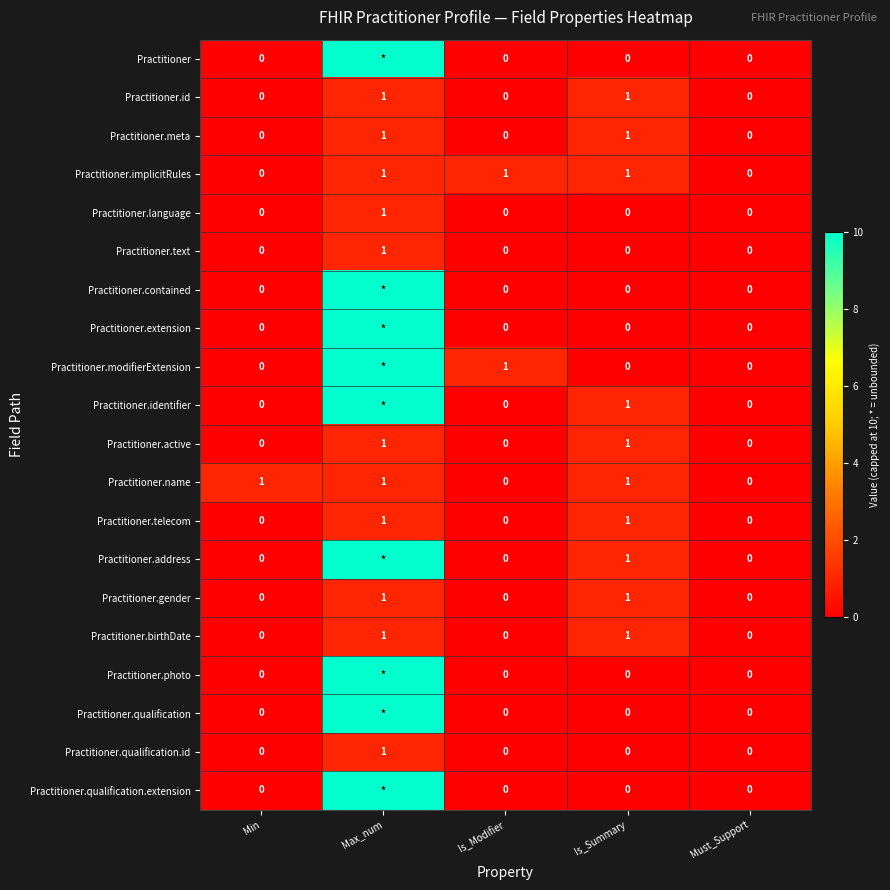

True or false: Practitioner.implicitRules has a value of 1 at Max_num.

True